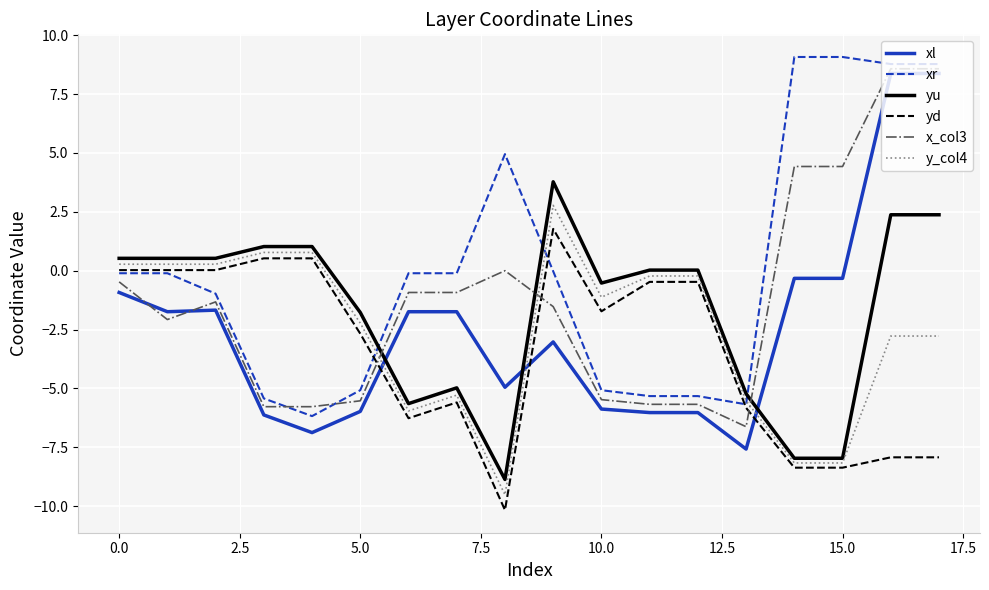

True or false: yd and x_col3 intersect in this chart.

True